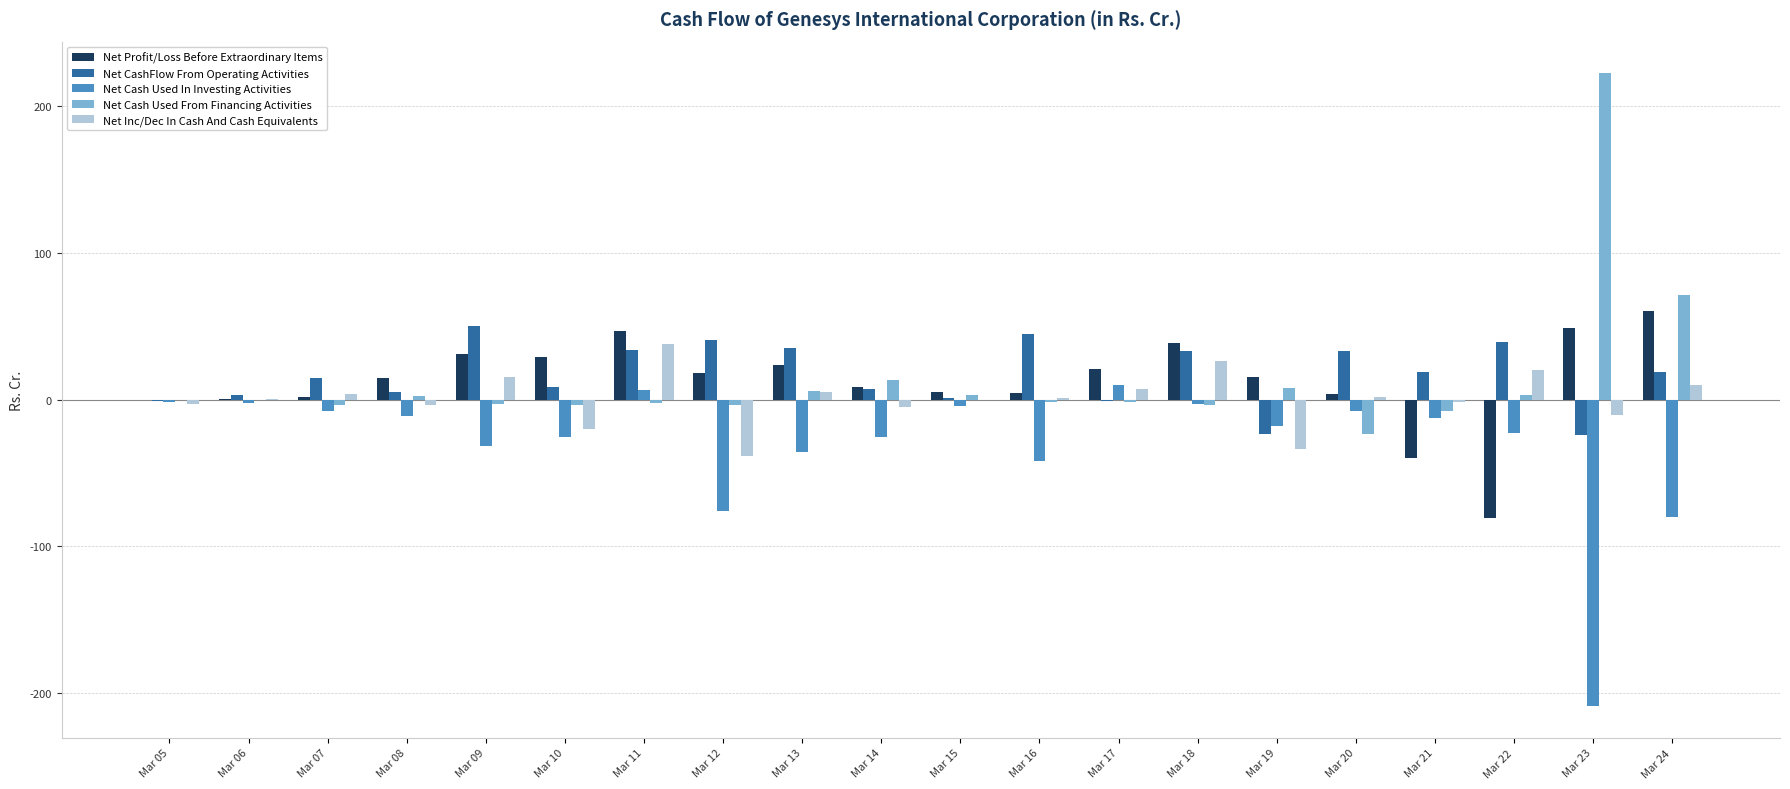

Is the value of Net Inc/Dec In Cash And Cash Equivalents at Mar 12 greater than the value of Net Cash Used From Financing Activities at Mar 08?

No